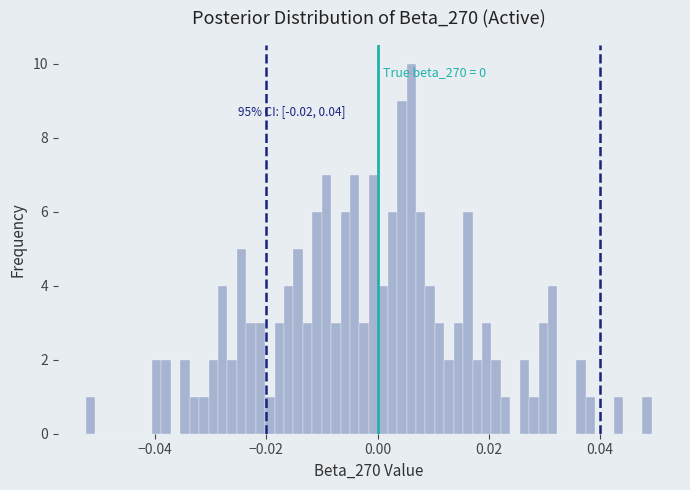

Read against the x-axis, roughly where is the centre of the tallest bar?

0.006